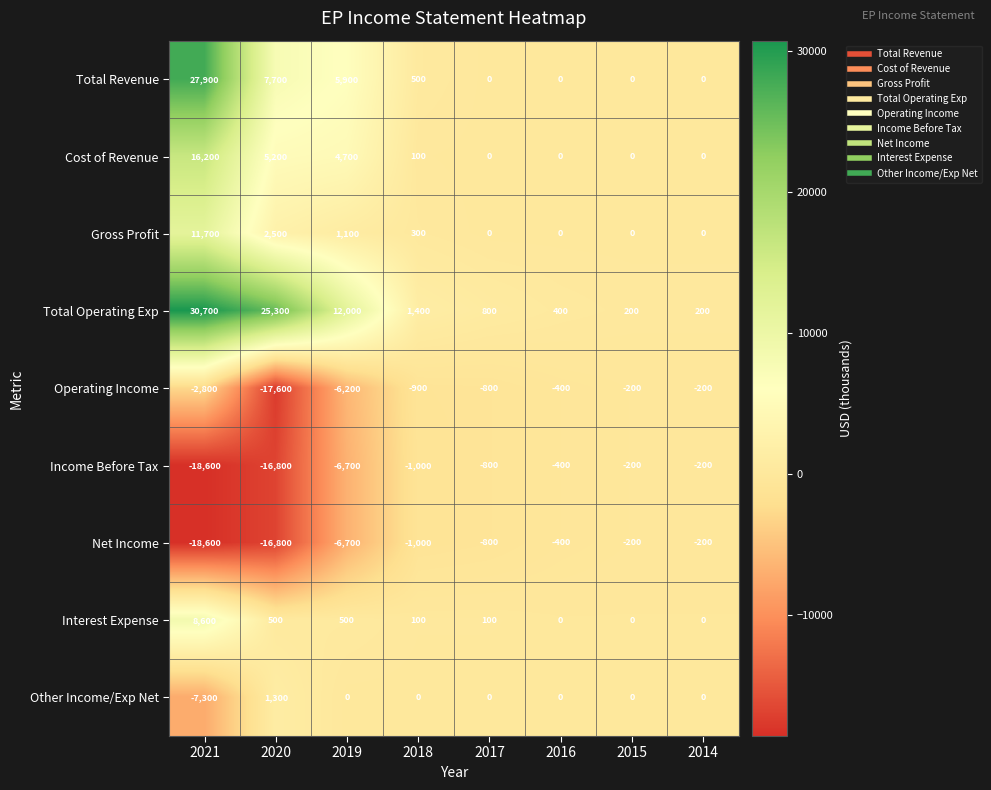

Is it true that Income Before Tax equals -800 at 2017?

True